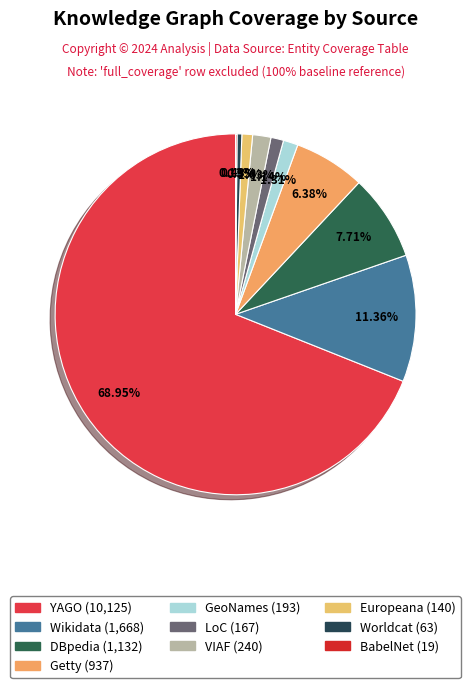

Rank the categories by value from highest to lowest.

YAGO, Wikidata, DBpedia, Getty, VIAF, GeoNames, LoC, Europeana, Worldcat, BabelNet